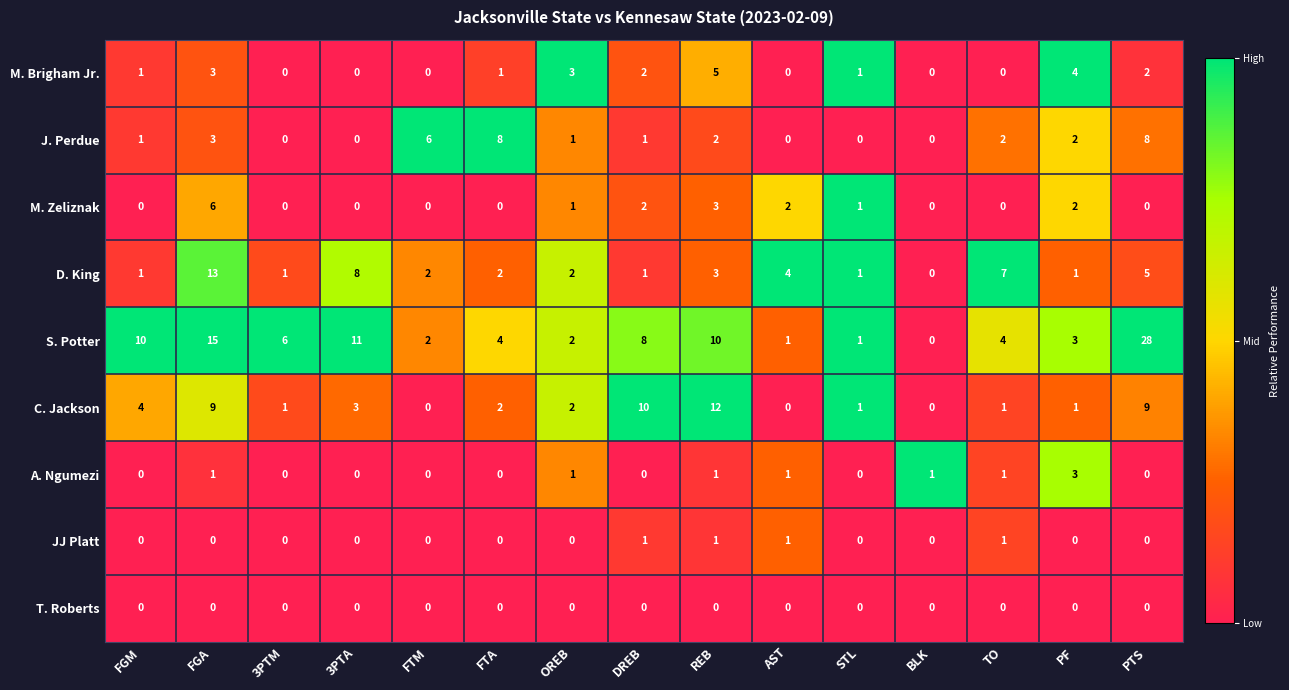

Which series has the largest total across all categories?

S. Potter